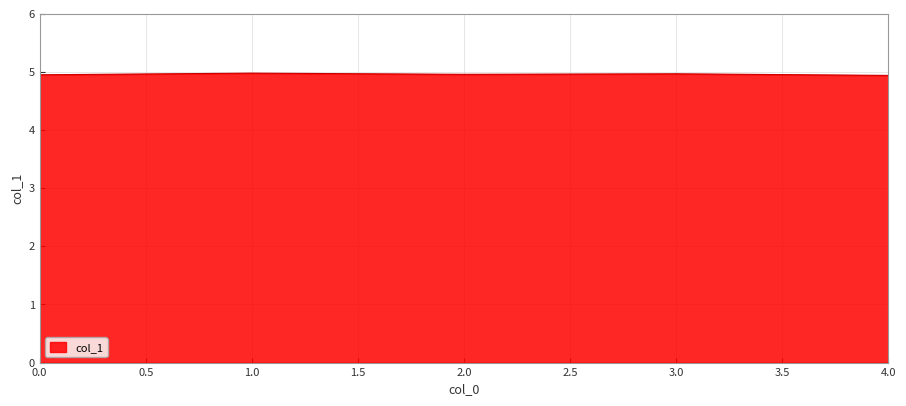

Is it true that the value at 0.0 is 5.0?

True